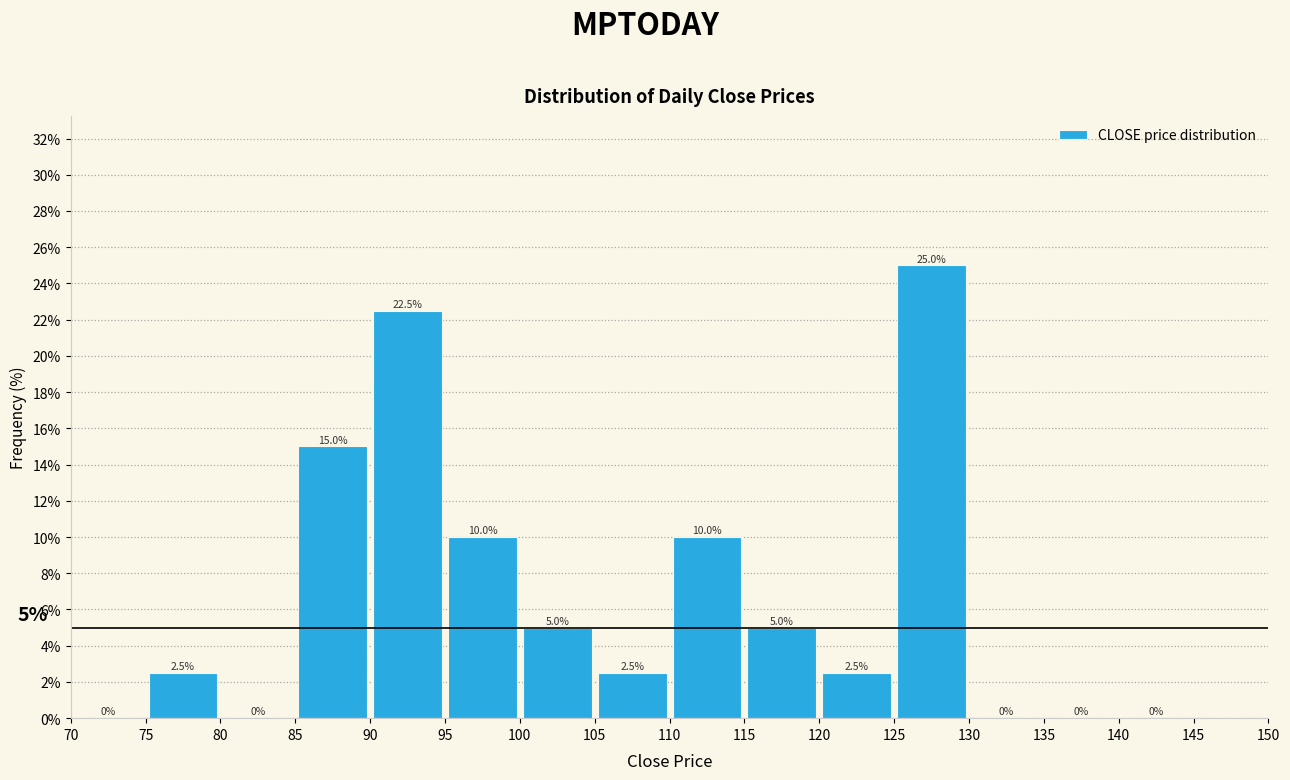

Reading left to right, transcribe this chart: for each bar, give the range it covers on the x-axis and its height.

70 to 75: 0.0
75 to 80: 2.5
80 to 85: 0.0
85 to 90: 15.0
90 to 95: 22.5
95 to 100: 10.0
100 to 105: 5.0
105 to 110: 2.5
110 to 115: 10.0
115 to 120: 5.0
120 to 125: 2.5
125 to 130: 25.0
130 to 135: 0.0
135 to 140: 0.0
140 to 145: 0.0